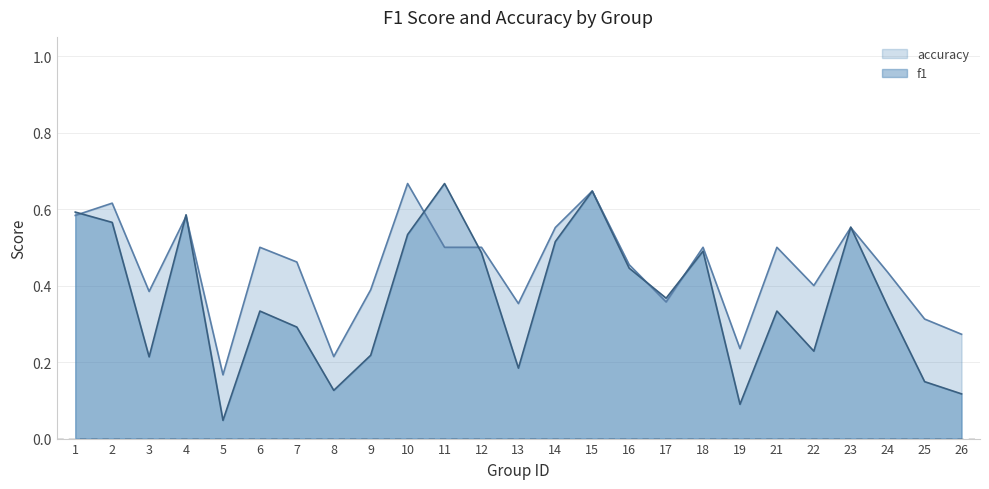

How many intersections are there between accuracy and f1?

9